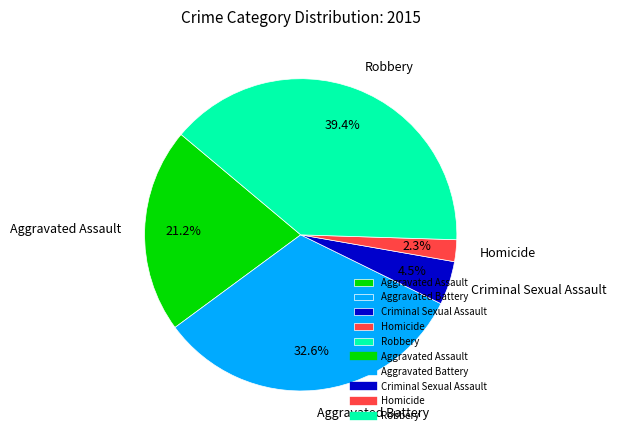

Is there a majority slice in this chart?

No